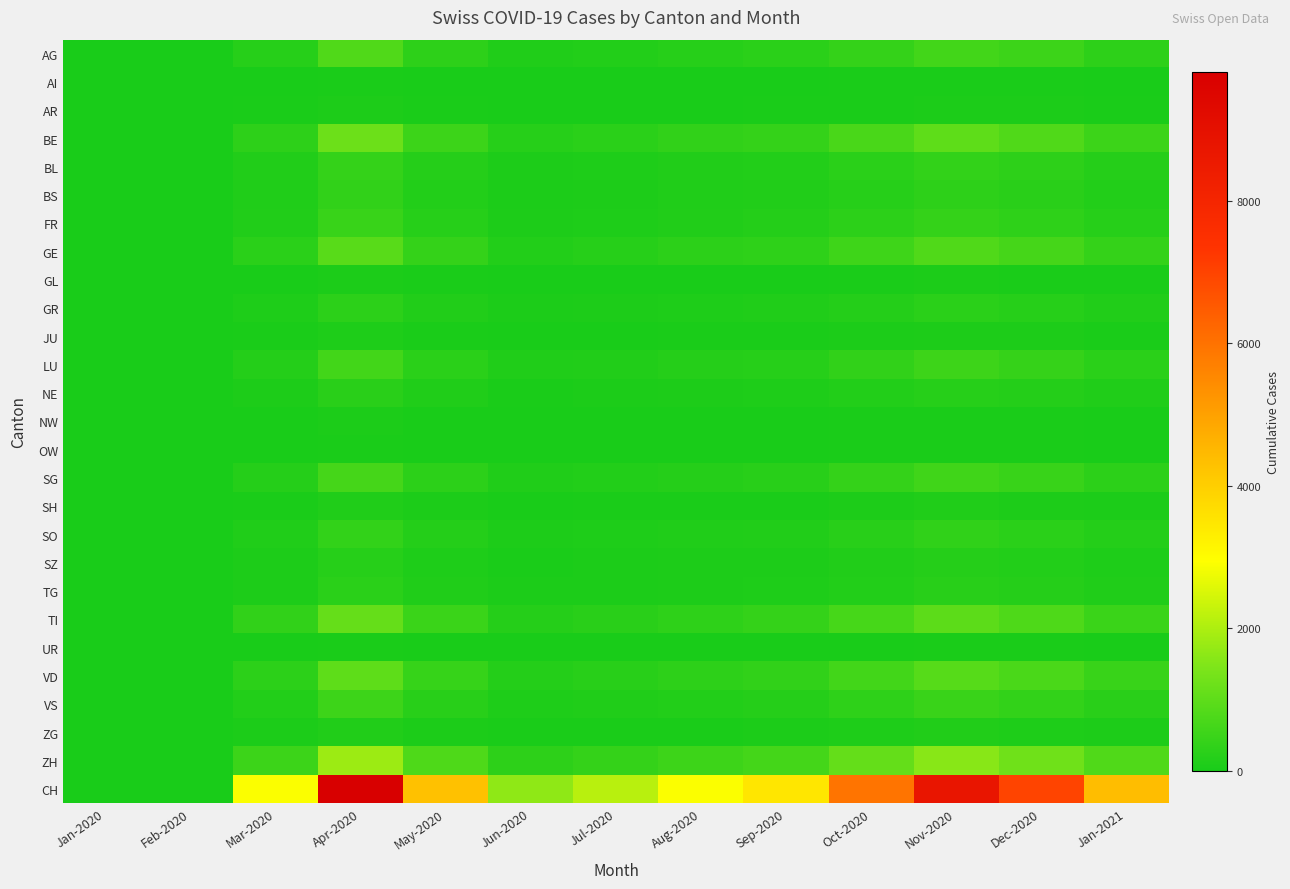

What is the difference between the highest and lowest values at Apr-2020?

9770